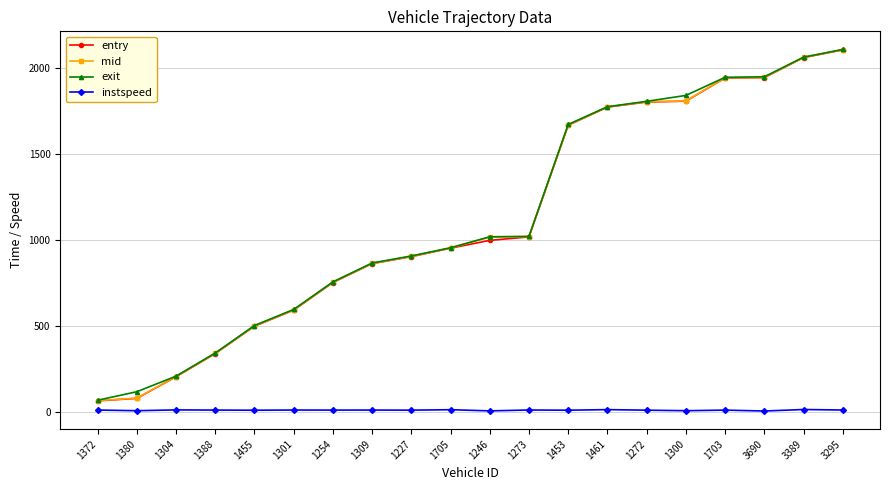

What is the maximum value for entry?

2106.9